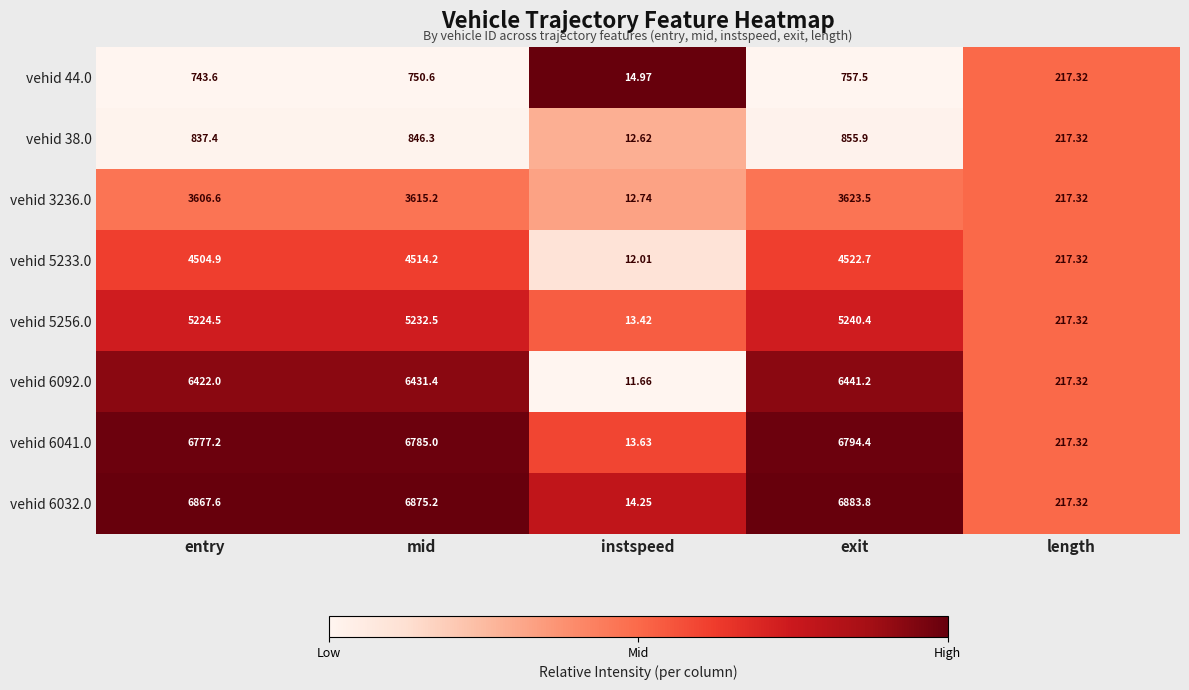

Which category has the highest value across all series?

exit